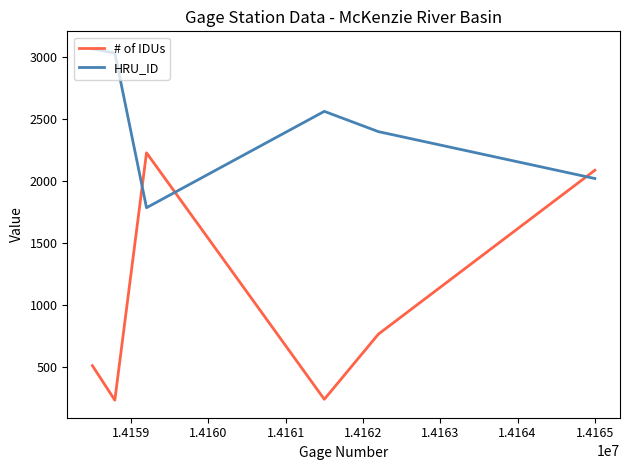

In # of IDUs, how many points are higher than both neighbors (excluding endpoints)?

1